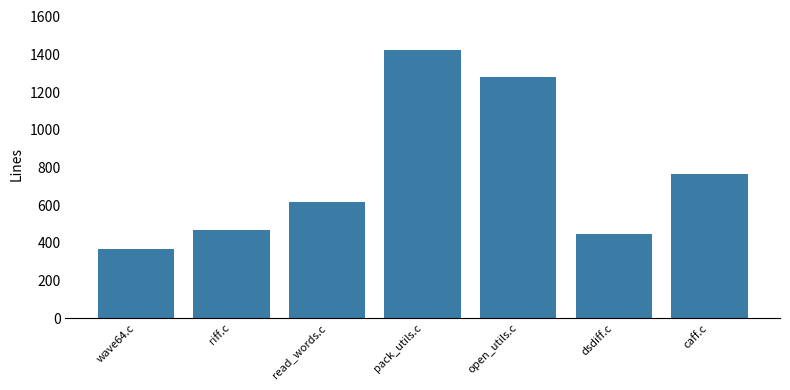

At which category does the chart reach its minimum across all series?

wave64.c